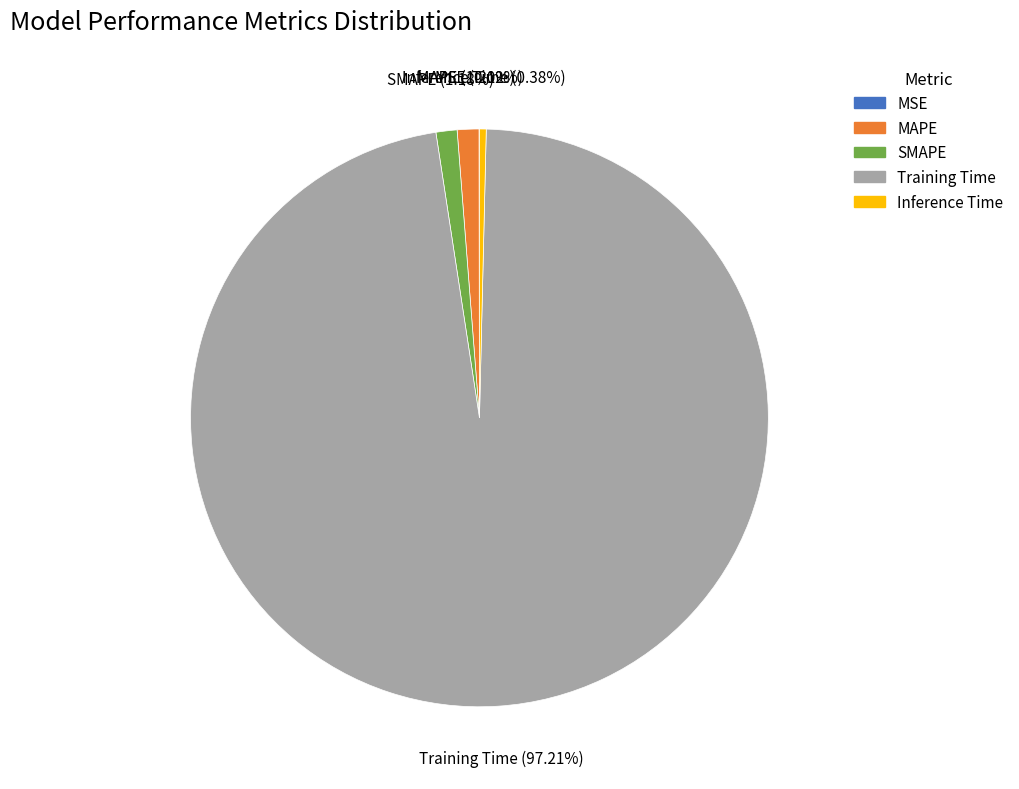

Is SMAPE the majority of the pie?

No